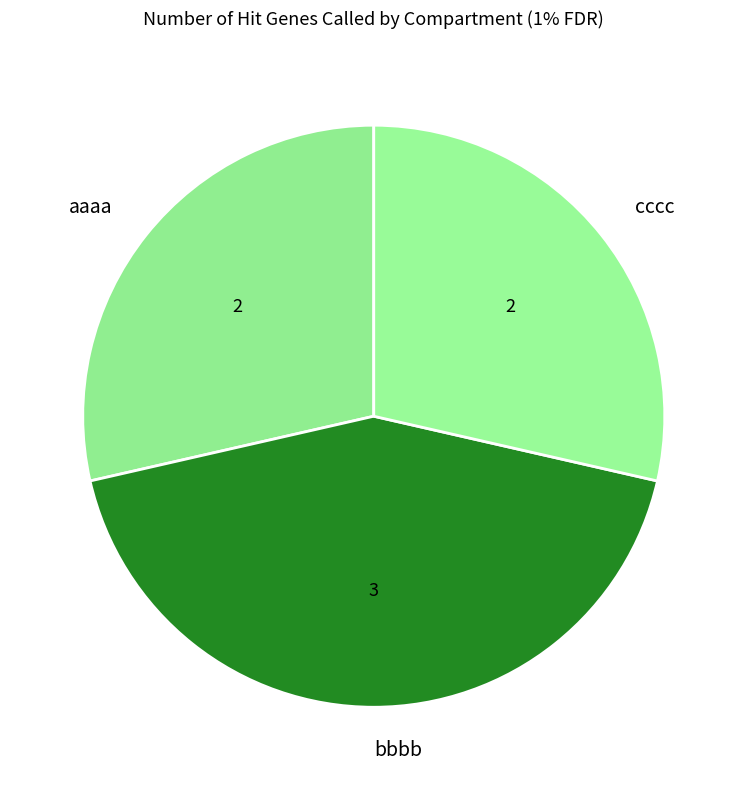

Which slice is the largest?

bbbb